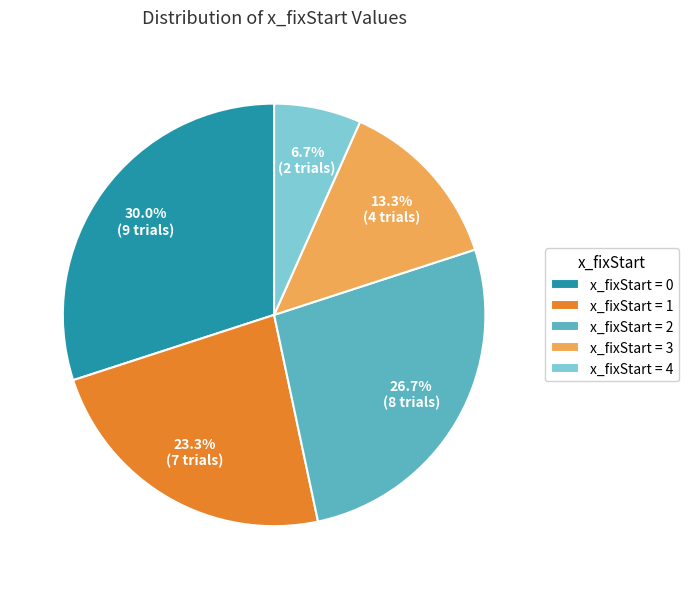

To the nearest percent, what is the average slice percentage?

20%